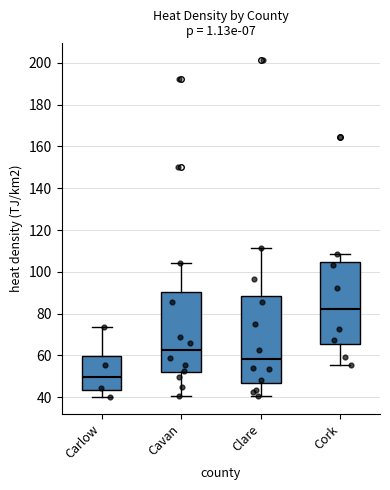

Where is the upper edge of the box for Carlow on the y-axis? The values are not printed on the chart, so give them approximately, as read against the axis.

60